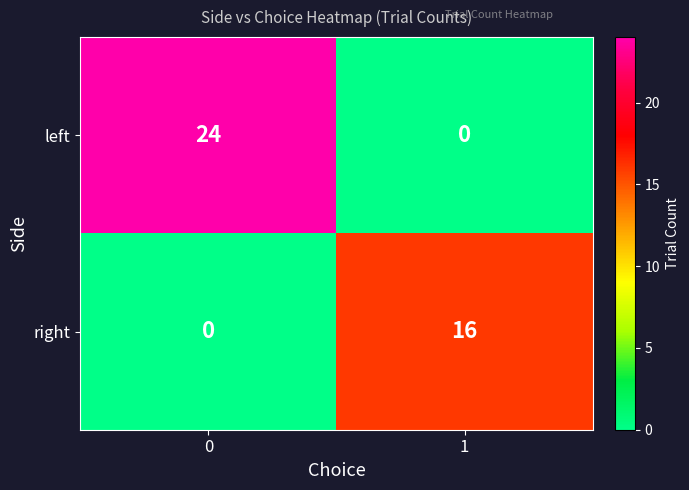

How many data points does each series have?

2